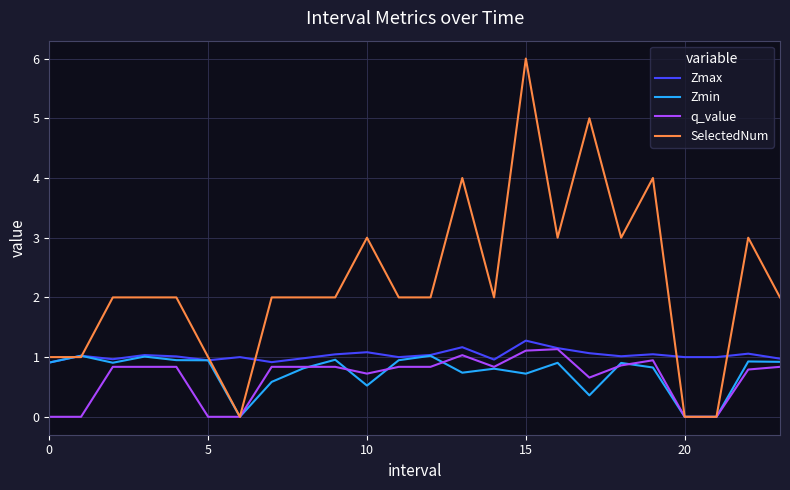

Which series has the widest spread of values?

SelectedNum